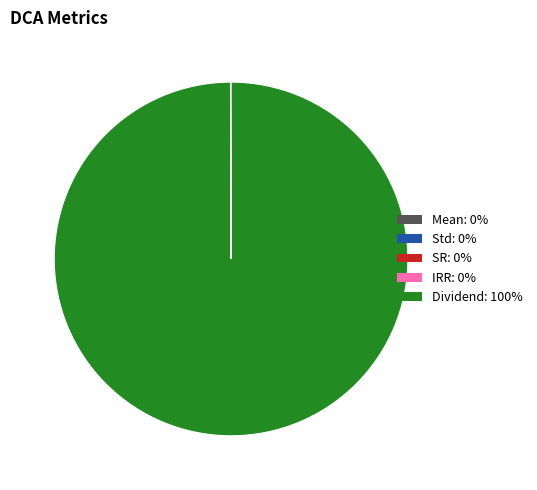

Which slice is the largest?

Dividend